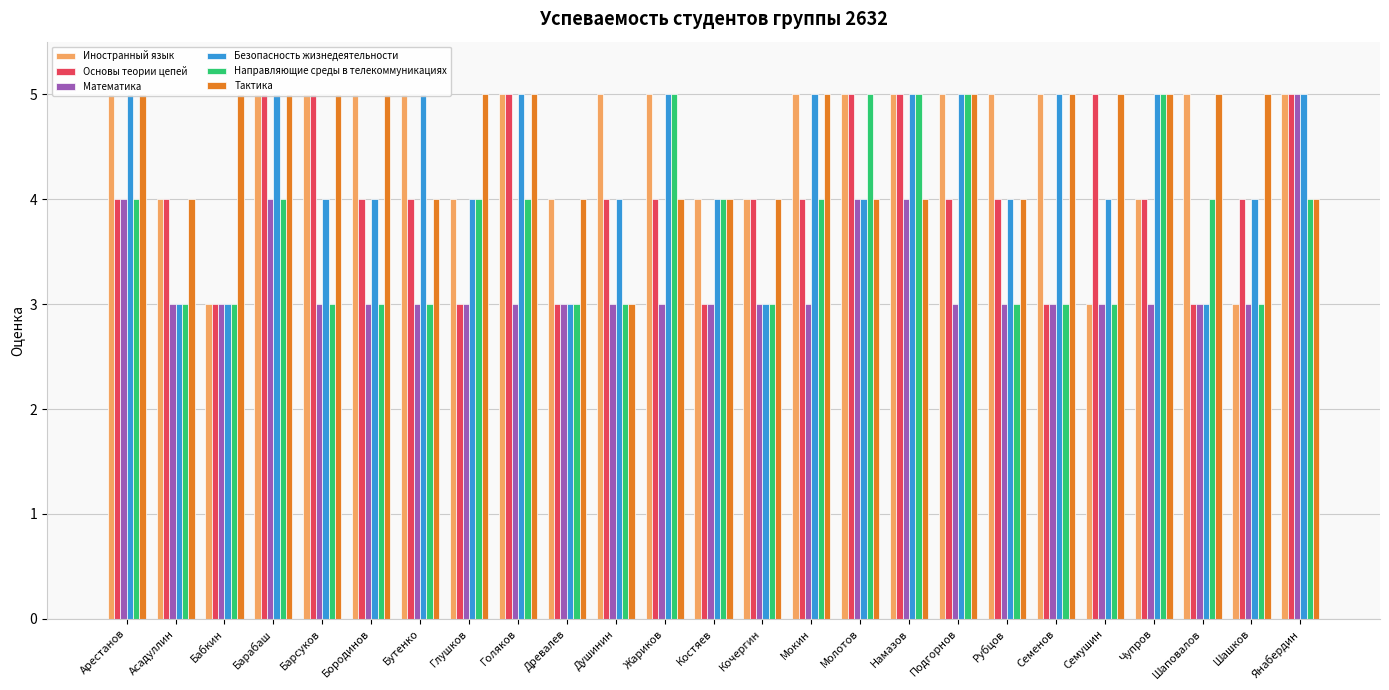

The value of Направляющие среды в телекоммуникациях at Бабкин is 3. True or false?

True